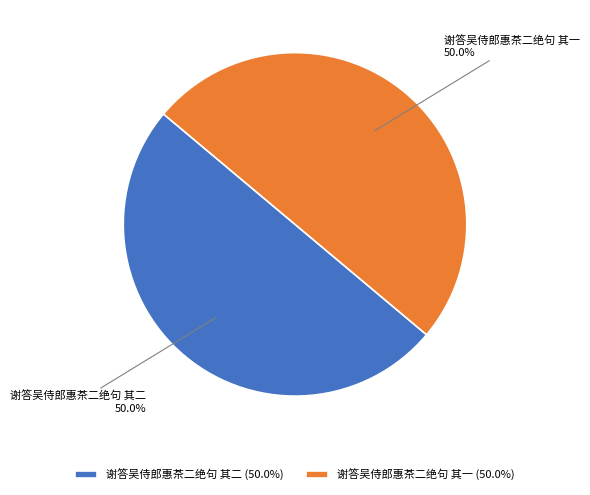

What is the ratio of the value at 谢答吴侍郎惠茶二绝句 其二 to the value at 谢答吴侍郎惠茶二绝句 其一?

1.0